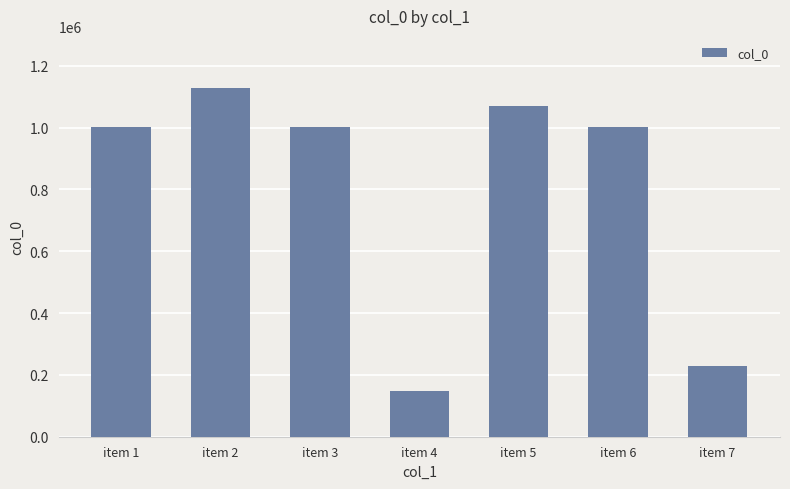

Between item 4 and item 2, which is larger?

item 2